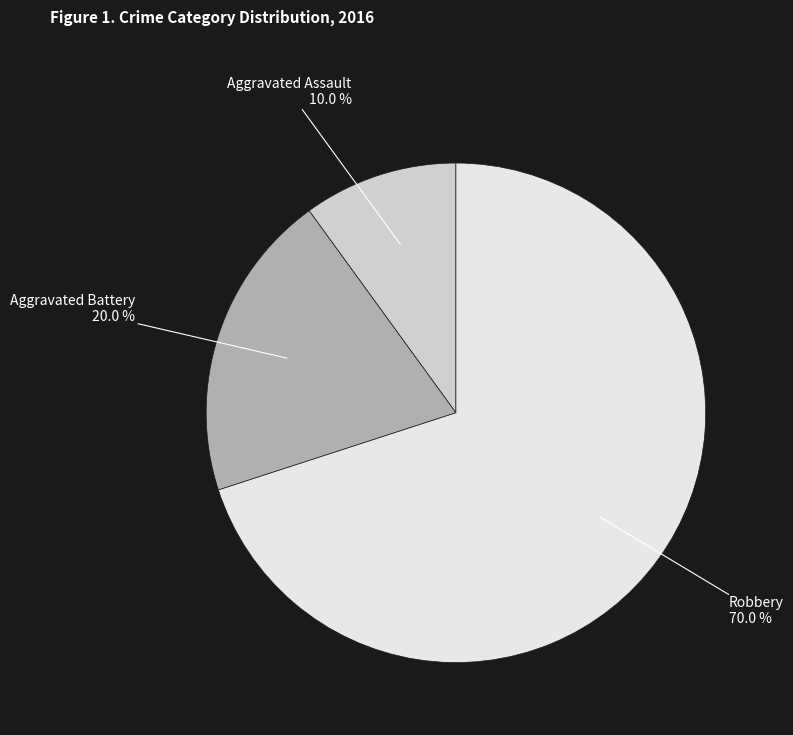

To the nearest percent, what portion does Robbery represent?

70%